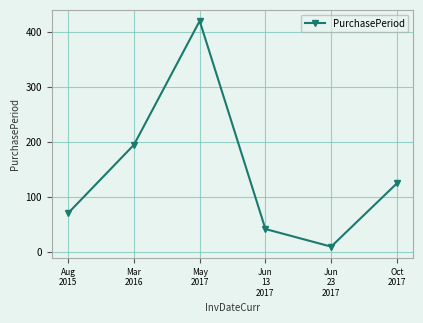

What is the sum of the values at May
2017 and Jun
13
2017?

462